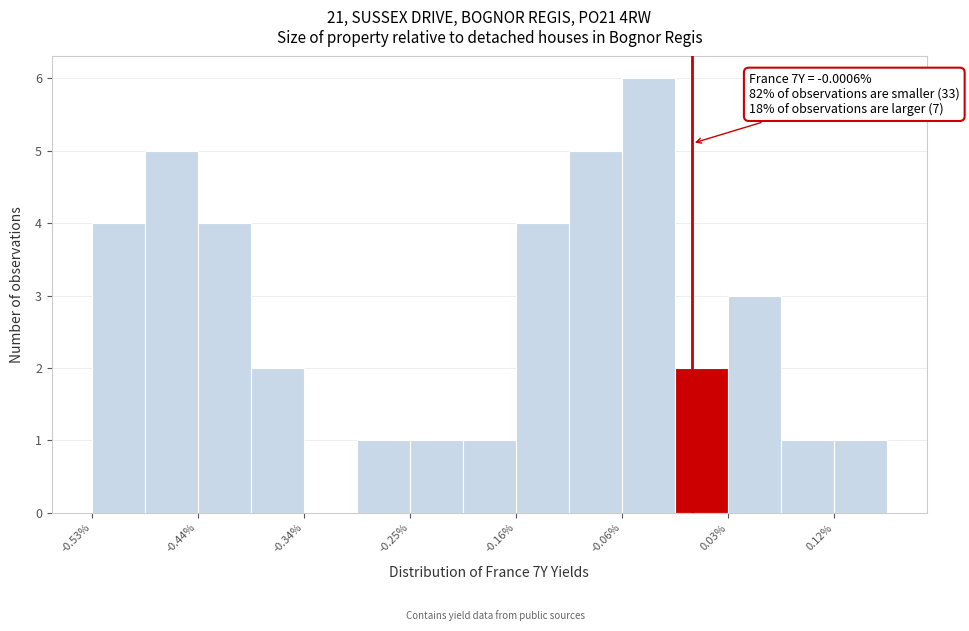

Over which range of the x-axis is the bar tallest?

-0.06 to -0.02